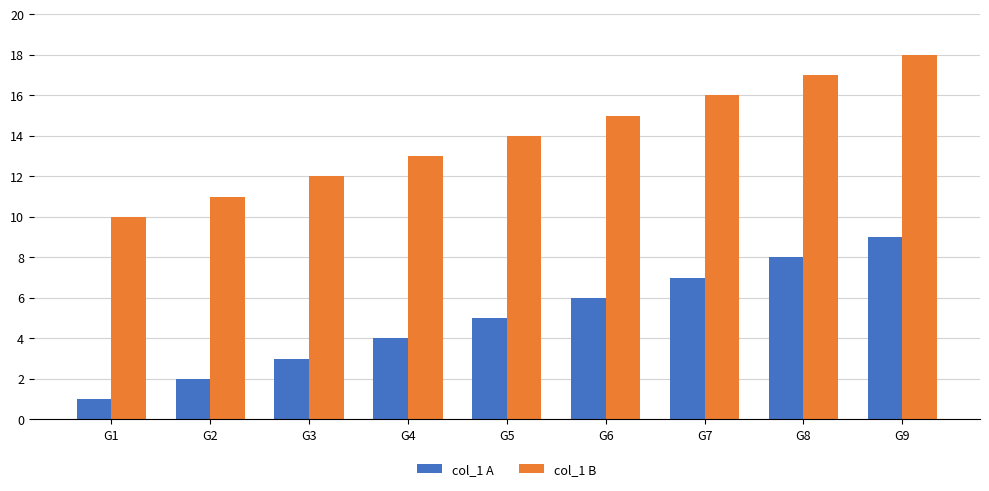

What is the average value of the col_1 B series?

14